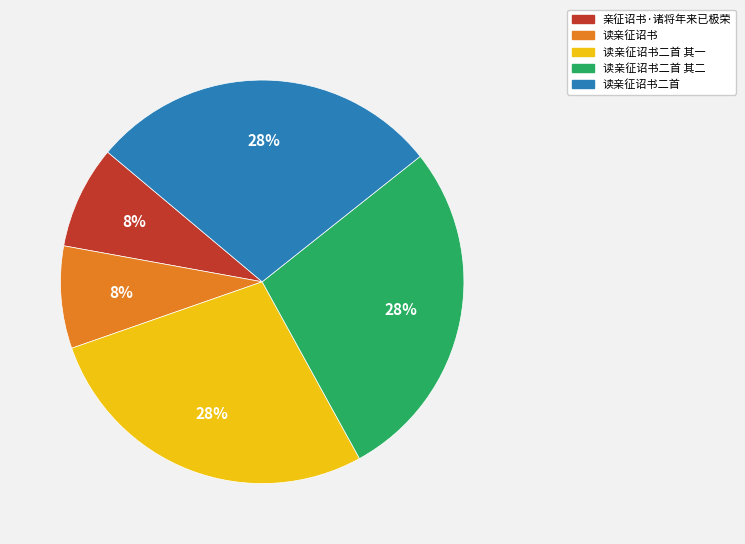

How many slices are in this pie chart?

5